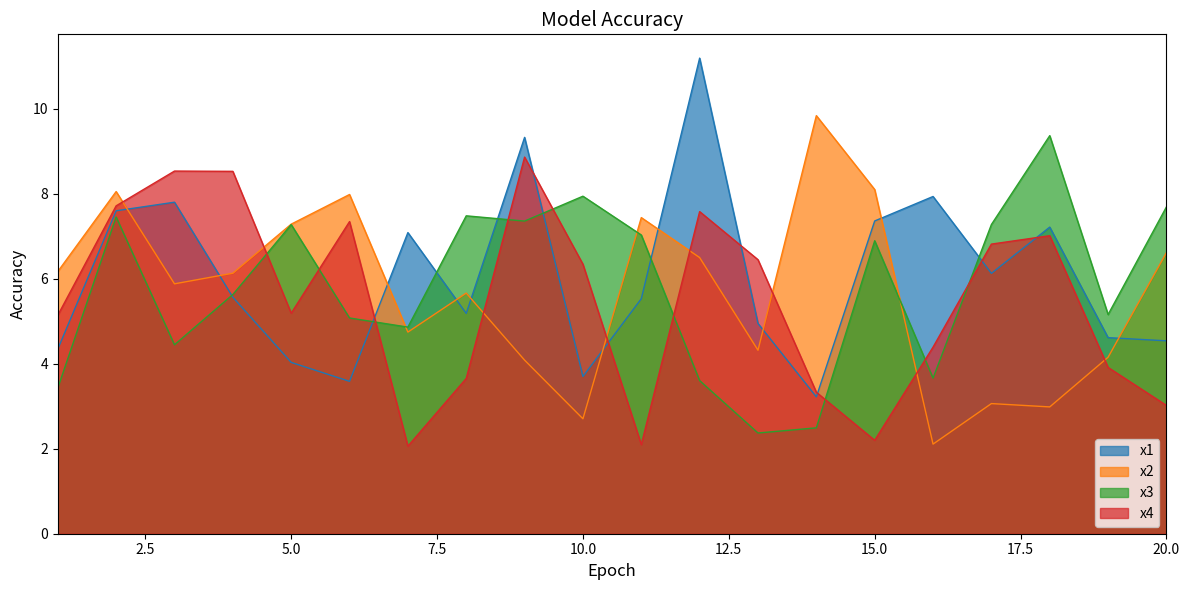

At which category does the chart reach its peak across all series?

12